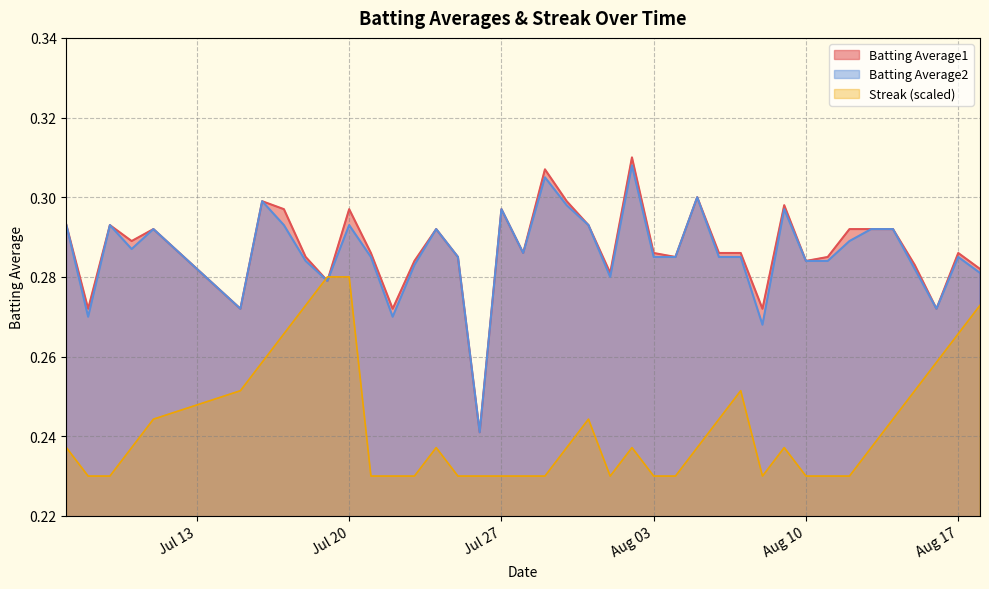

Which series has the largest range (max minus min)?

Batting Average1